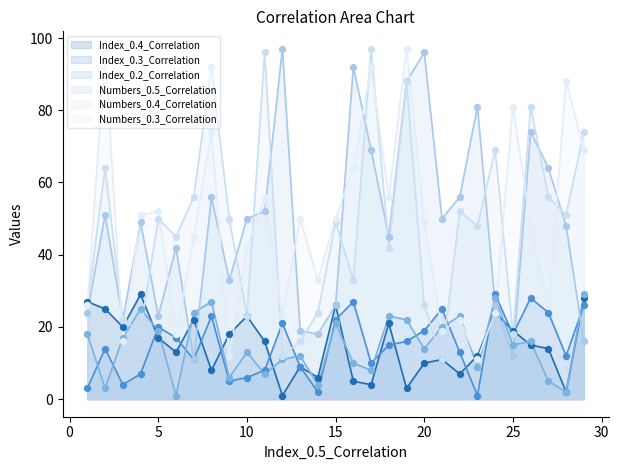

Which series has the largest Y range (max minus min)?

Numbers_0.5_Correlation